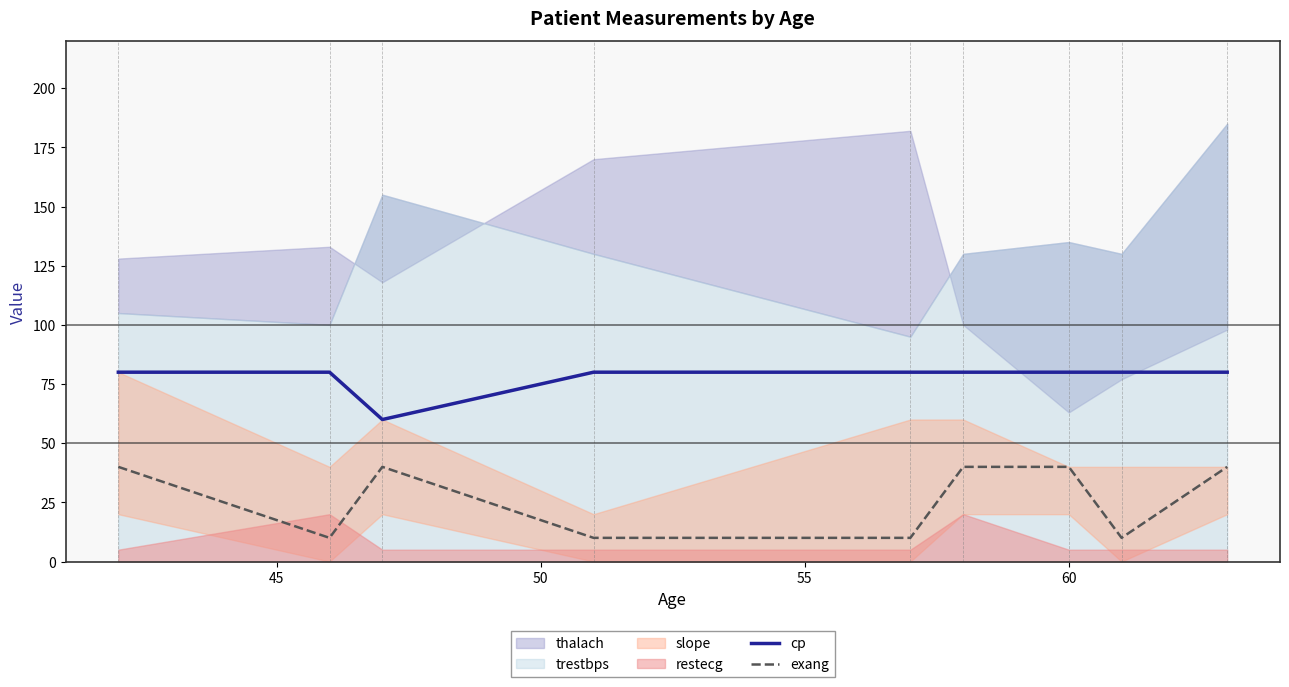

True or false: exang and cp cross at least once.

False